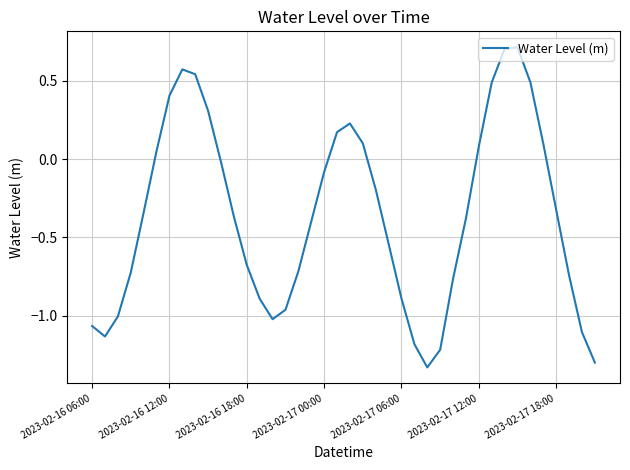

What is the difference between the maximum and minimum values?

2.0